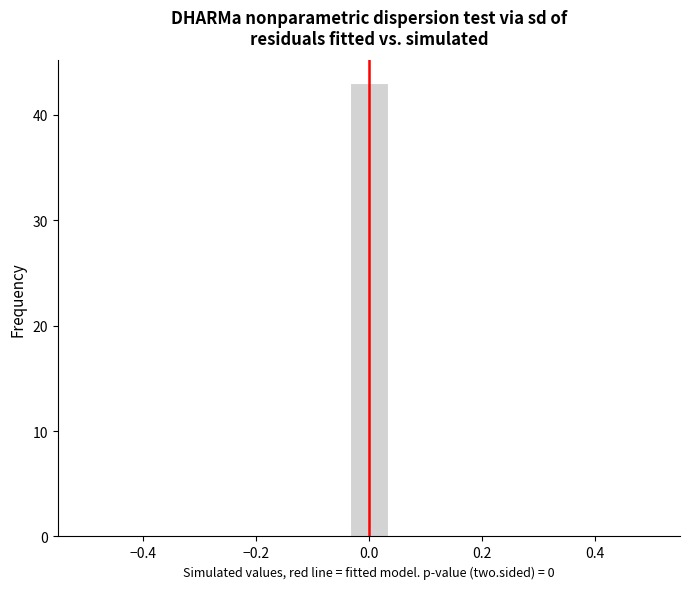

Read against the x-axis, roughly where is the centre of the tallest bar?

0.00